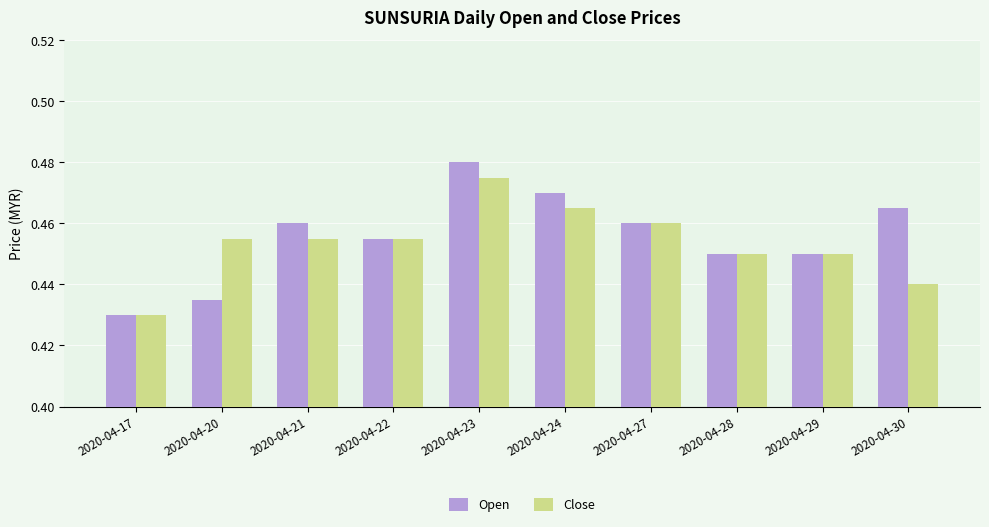

Which category has the highest value across all series?

2020-04-23